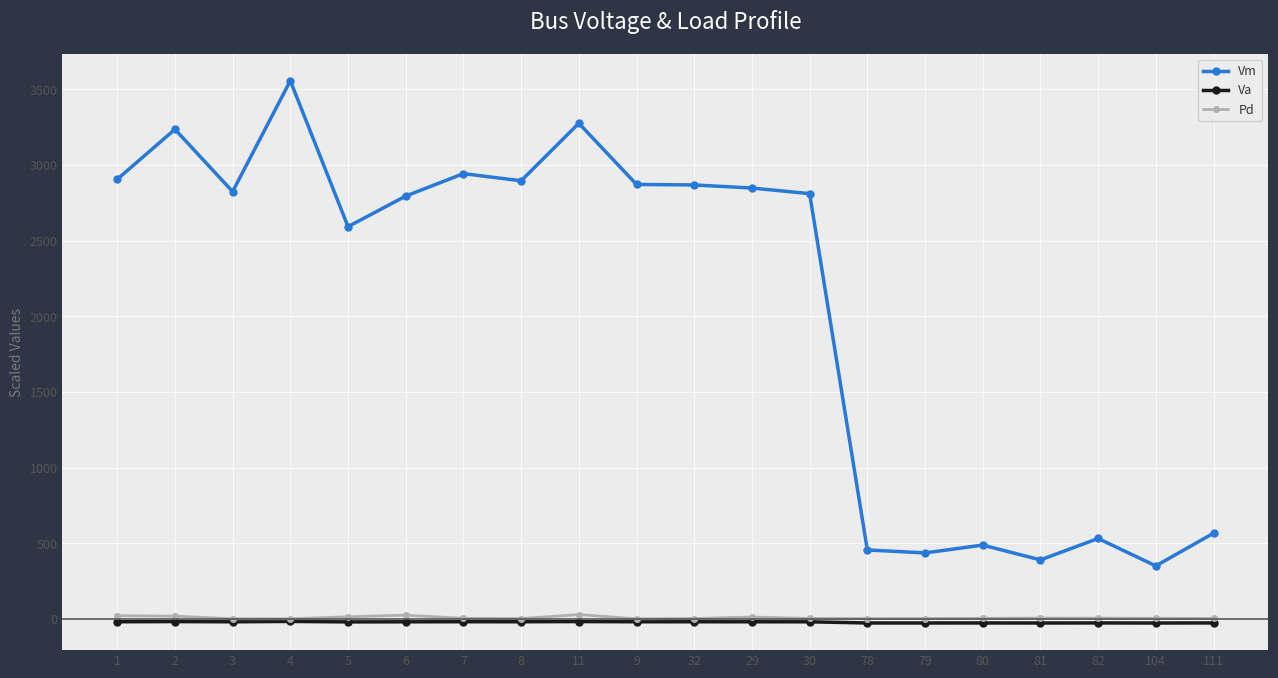

True or false: Pd has more than 1 points higher than both neighbors.

True